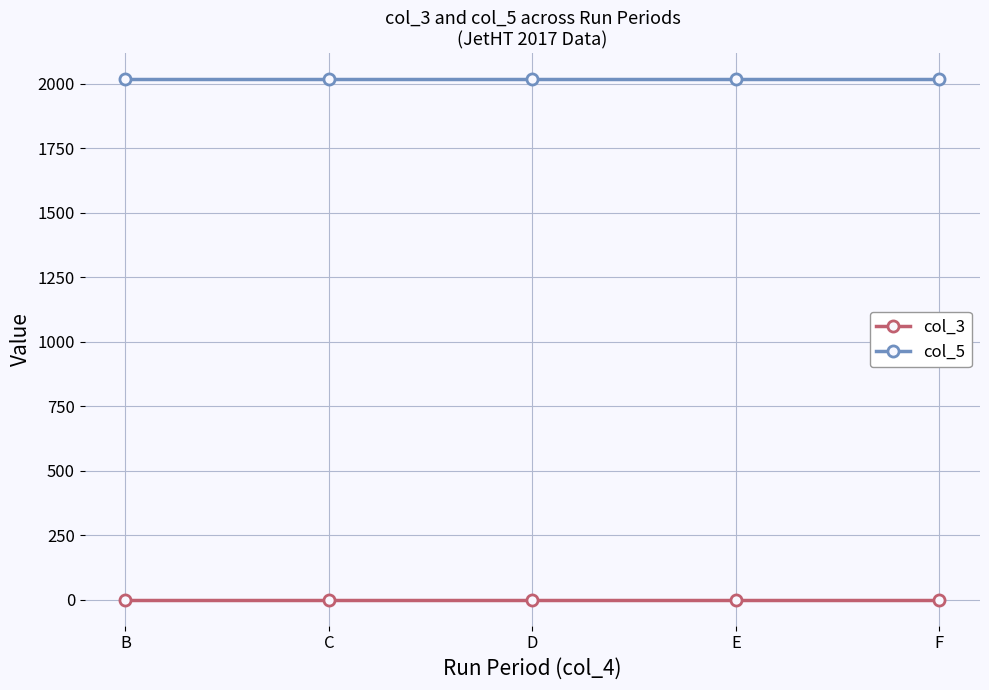

What is the smallest value displayed?

1